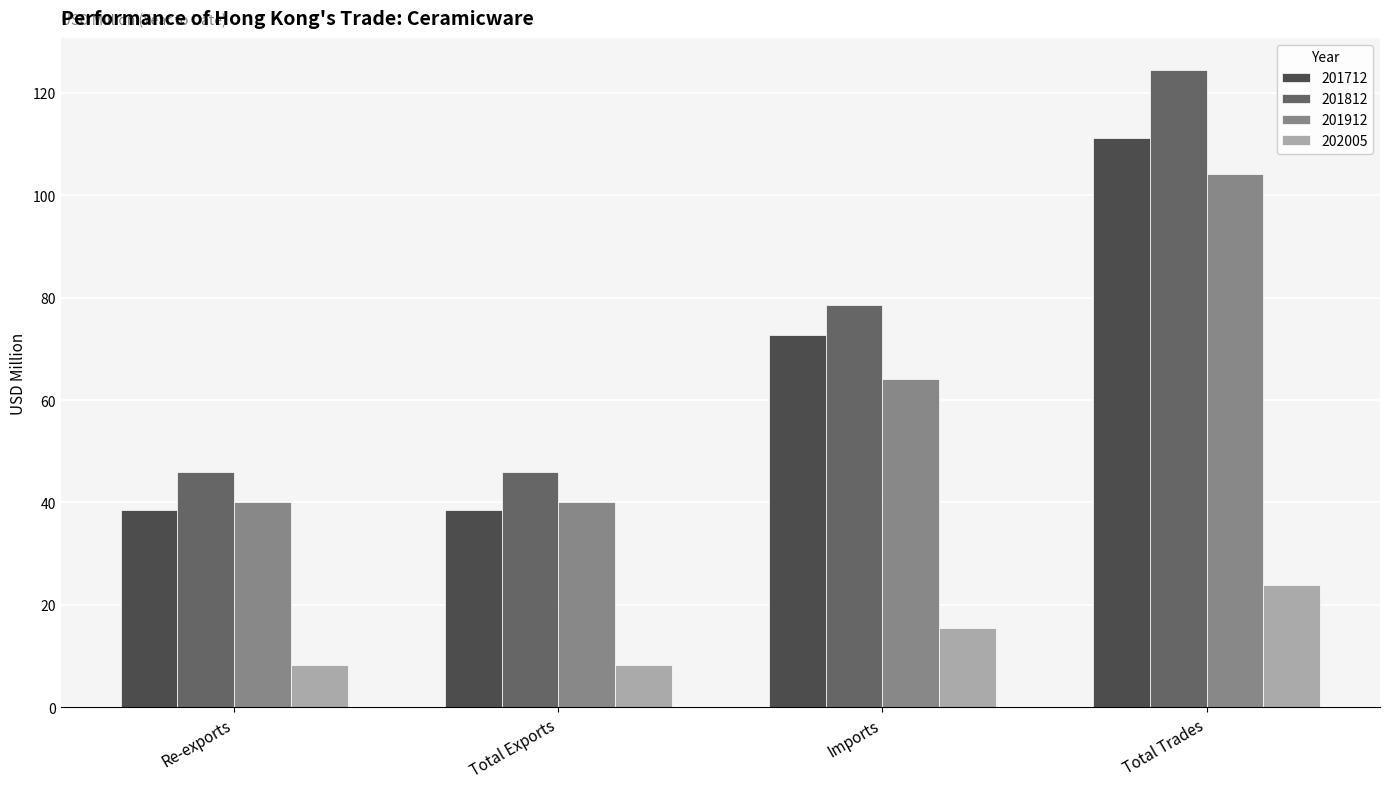

Which series changed the most between Total Exports and Total Trades?

201812